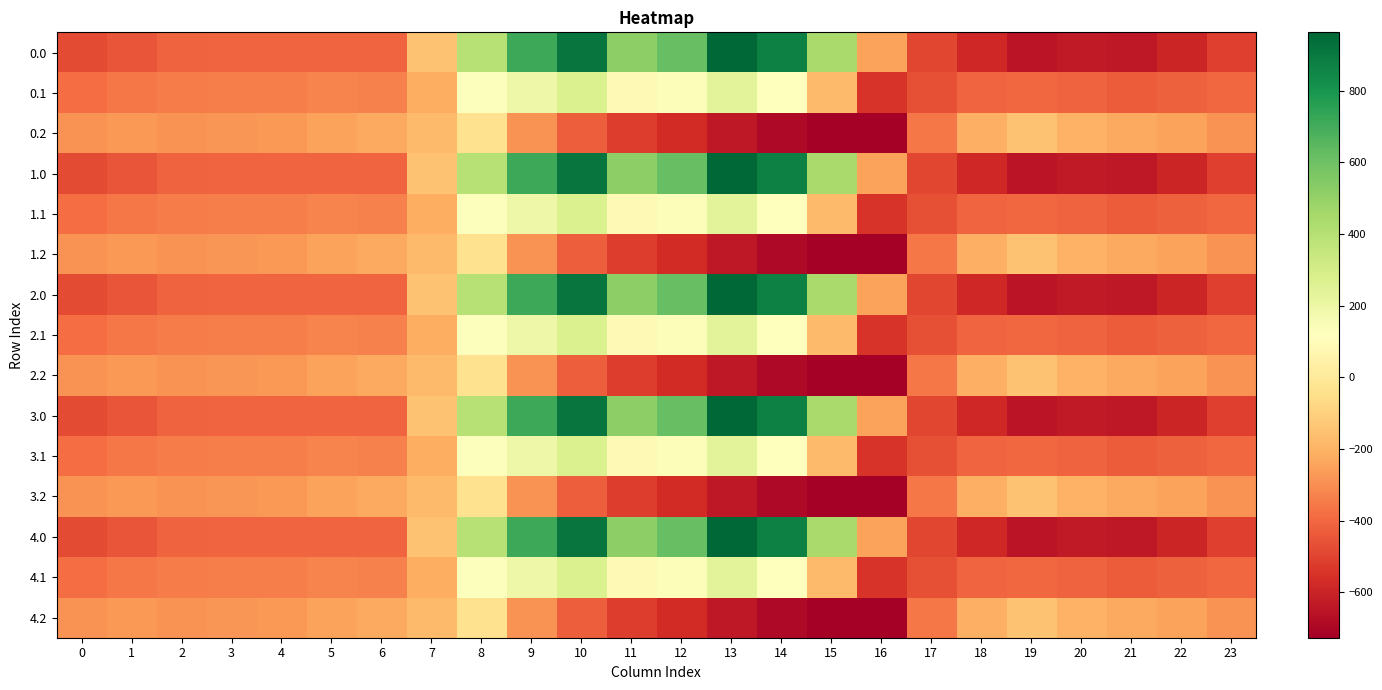

What is the spread (max minus min) of values at 10?

1339.7